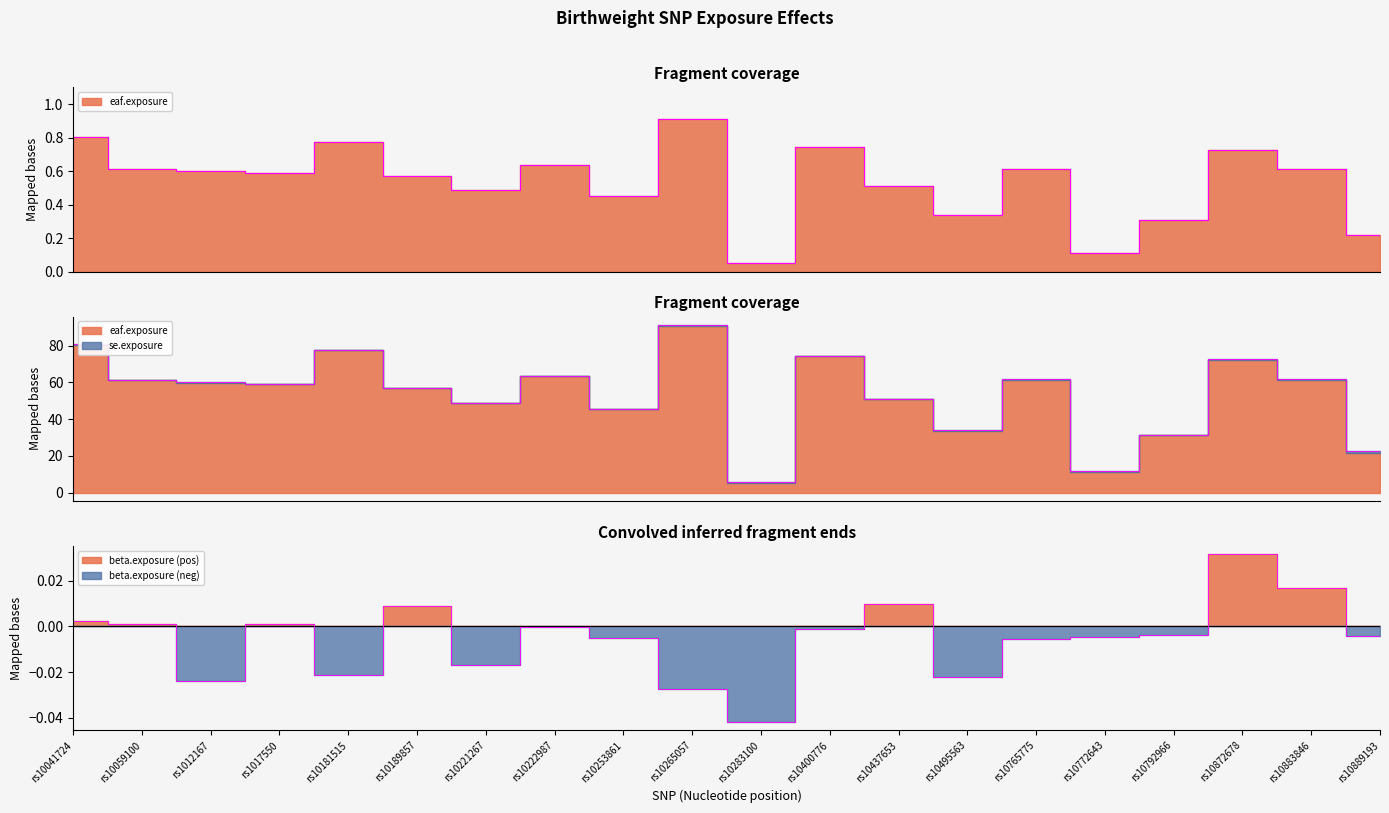

True or false: eaf.exposure has a value of 0.6 at rs10883846.

True